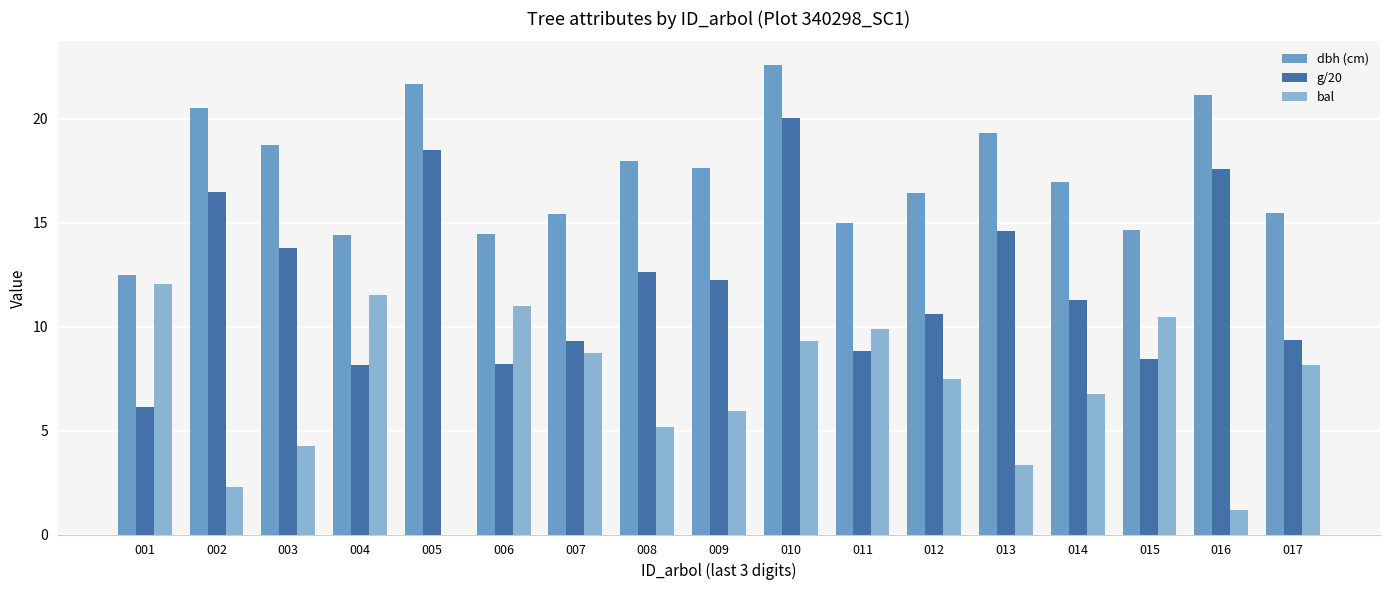

What is the maximum value shown in the chart?

22.6